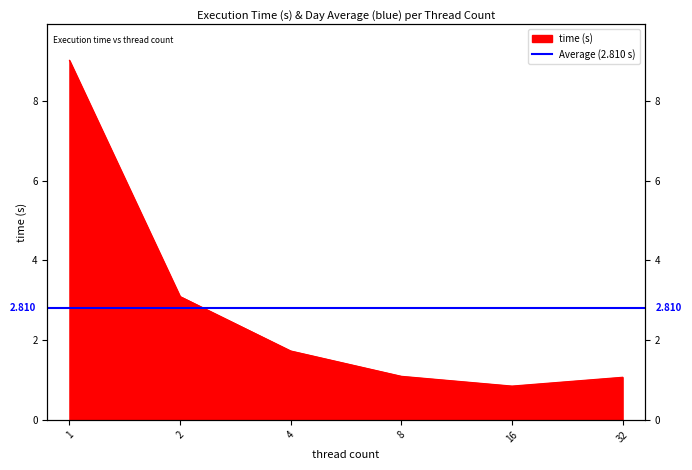

What is the ratio of the value at 32 to the value at 1?

0.1